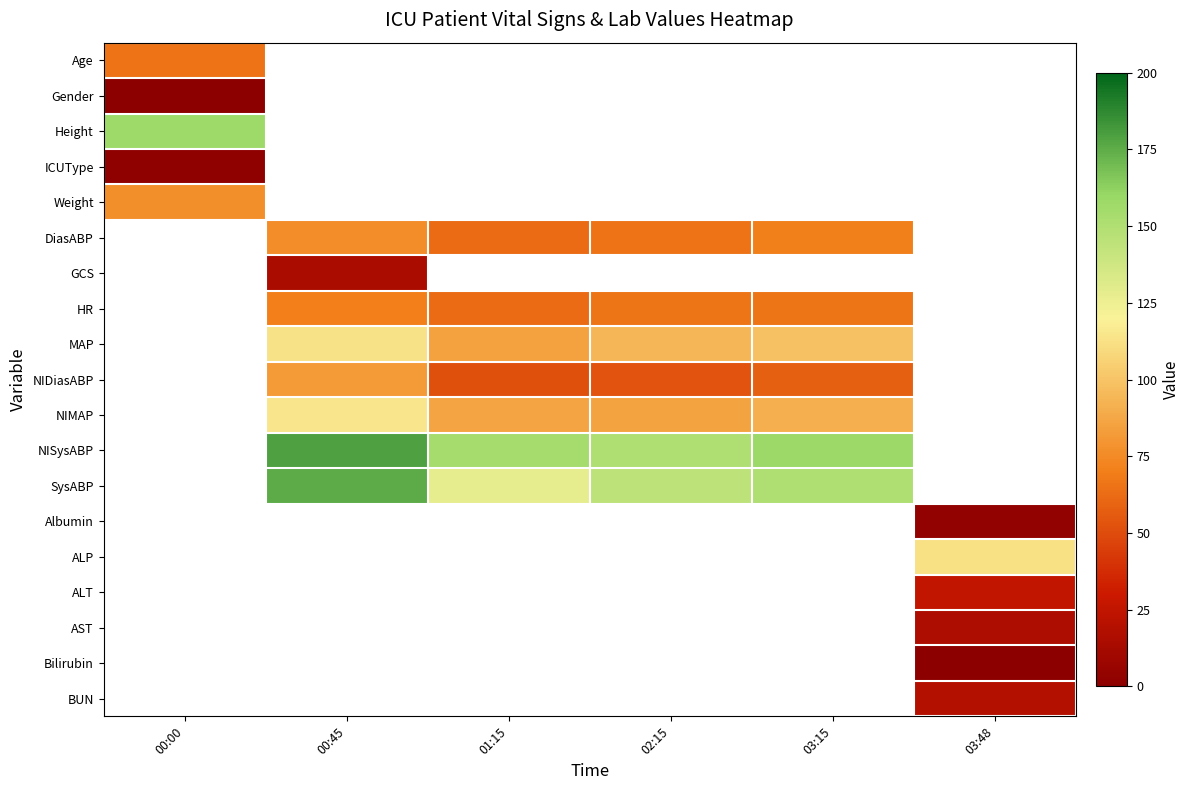

At which category does the chart reach its minimum across all series?

00:00